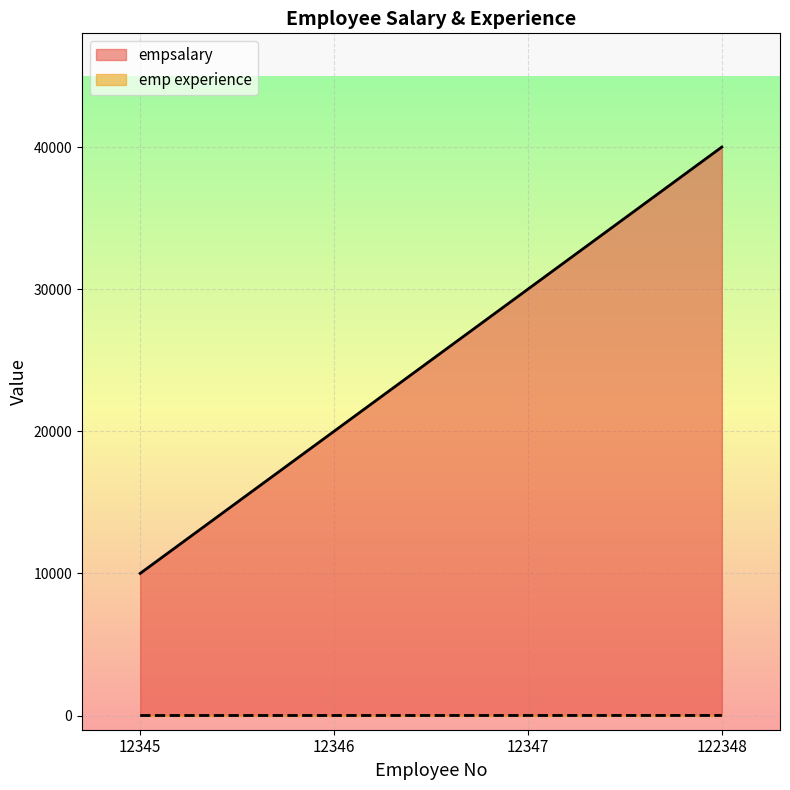

True or false: emp experience has more than 1 interior local peaks.

False